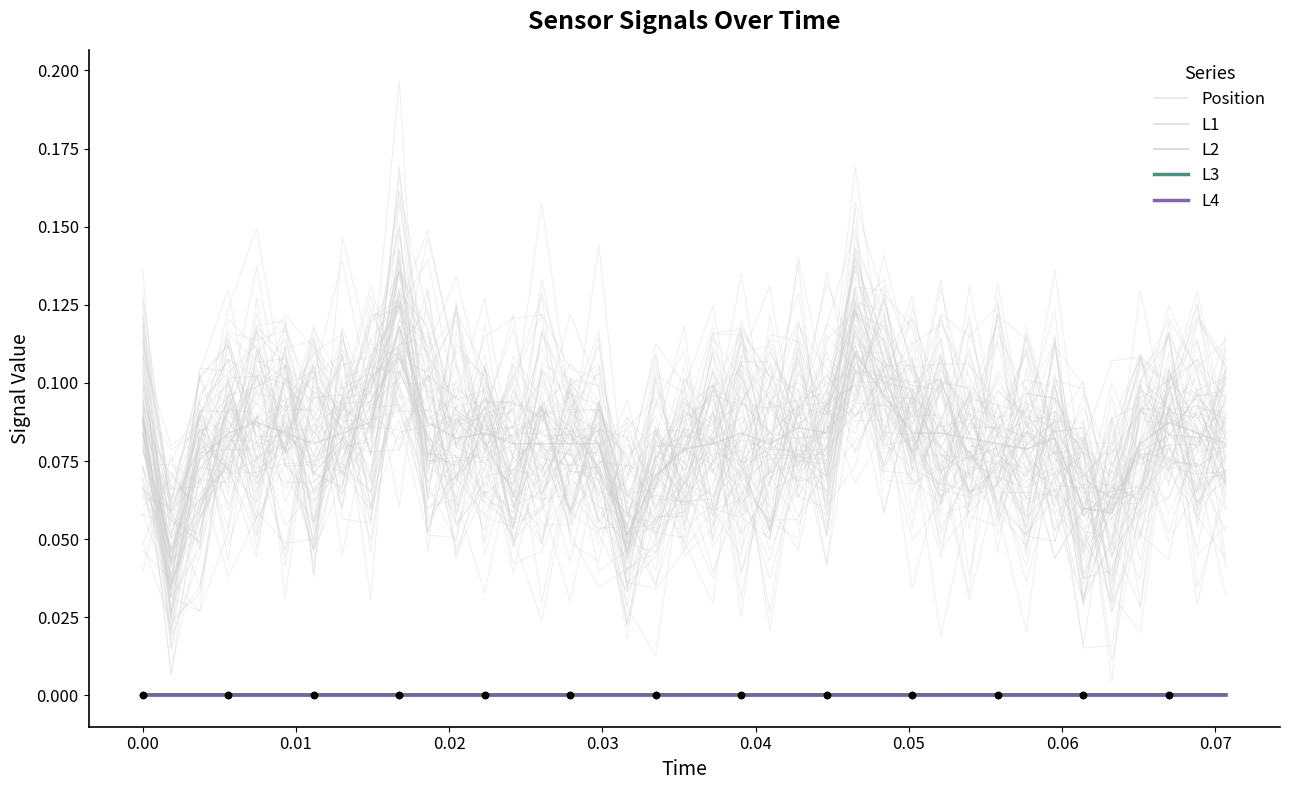

Is the value of L3 at 13 greater than the value of L4 at 32?

No